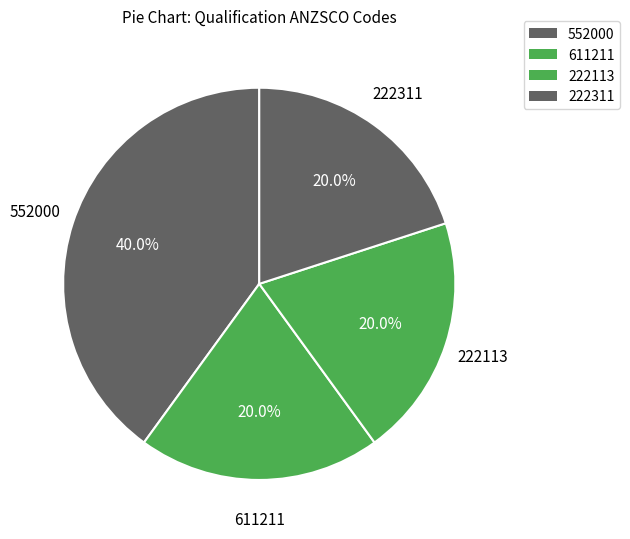

Count the number of slices in the pie.

4